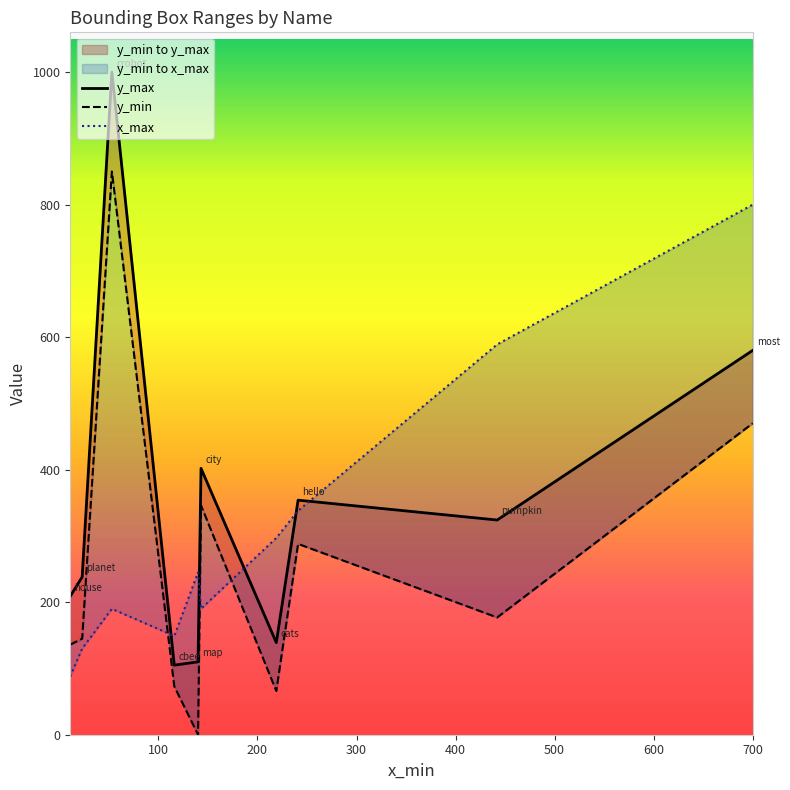

Does the chart display data point markers on the line(s)?

No